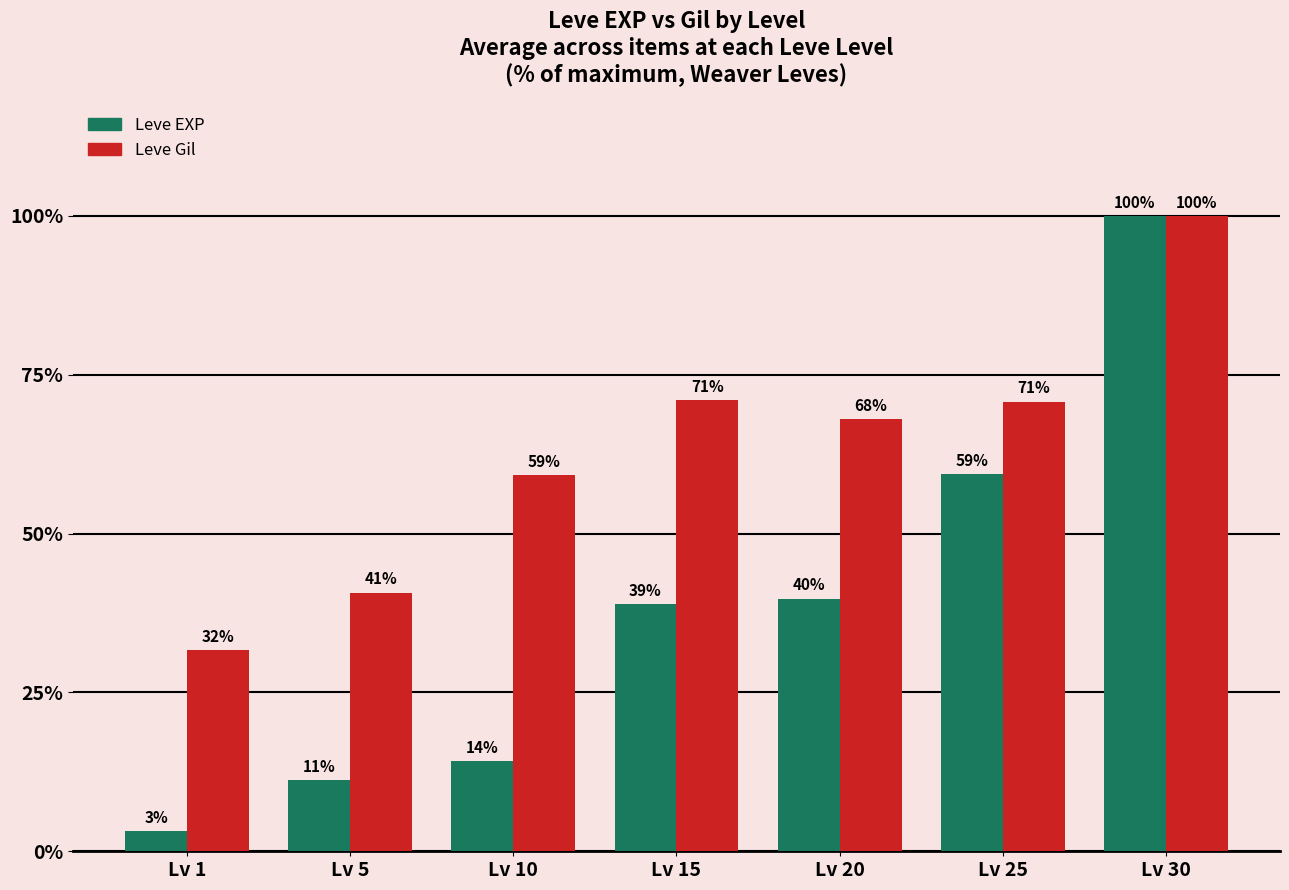

How many data points in Leve EXP are above 38?

4